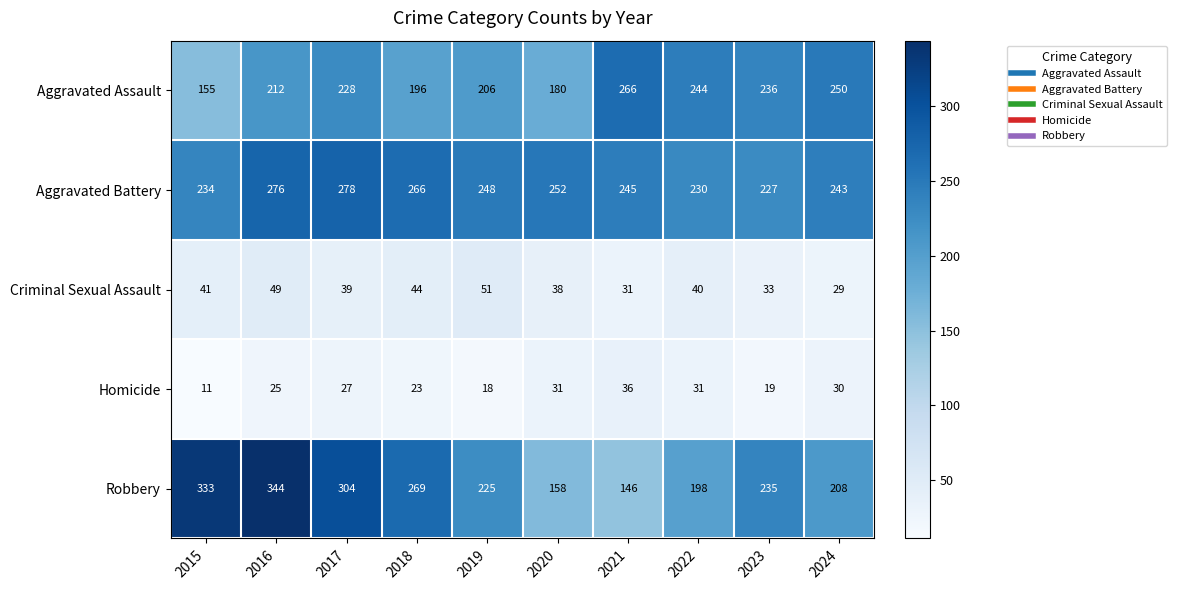

The value of Criminal Sexual Assault at 2017 is 39. True or false?

True